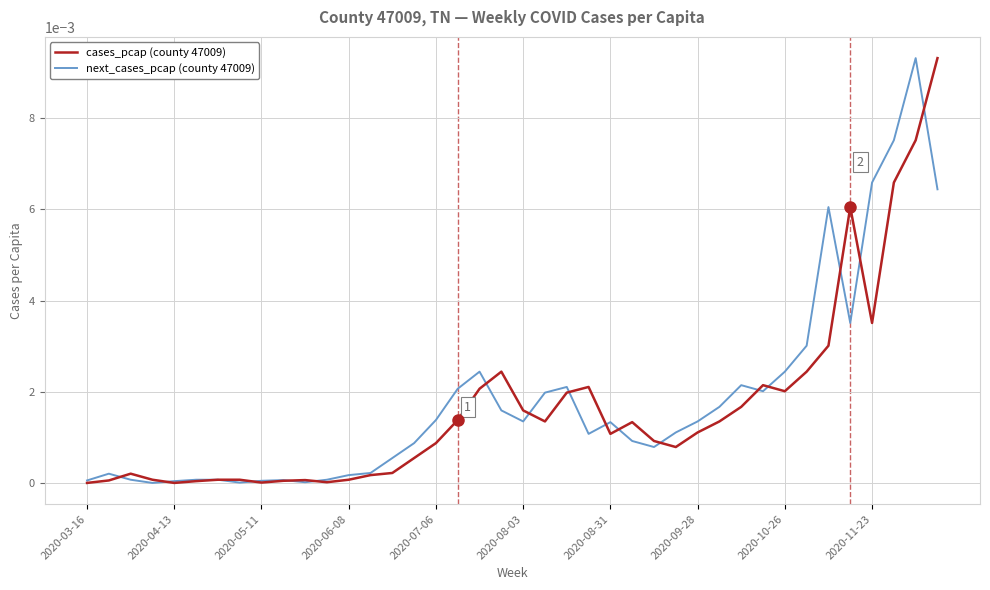

How many times do next_cases_pcap (county 47009) and cases_pcap (county 47009) cross each other?

16